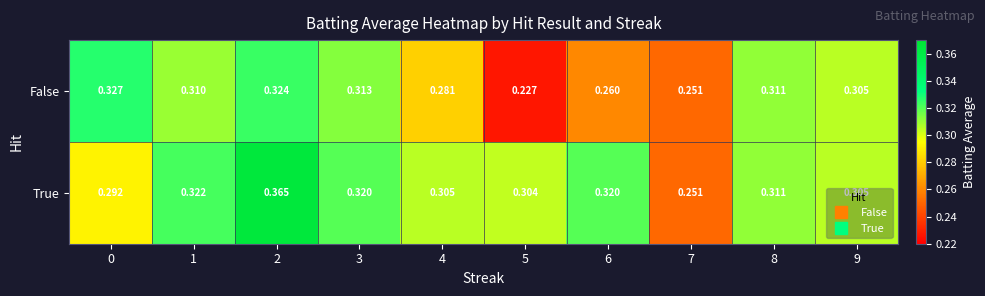

Which series has the largest total across all categories?

True